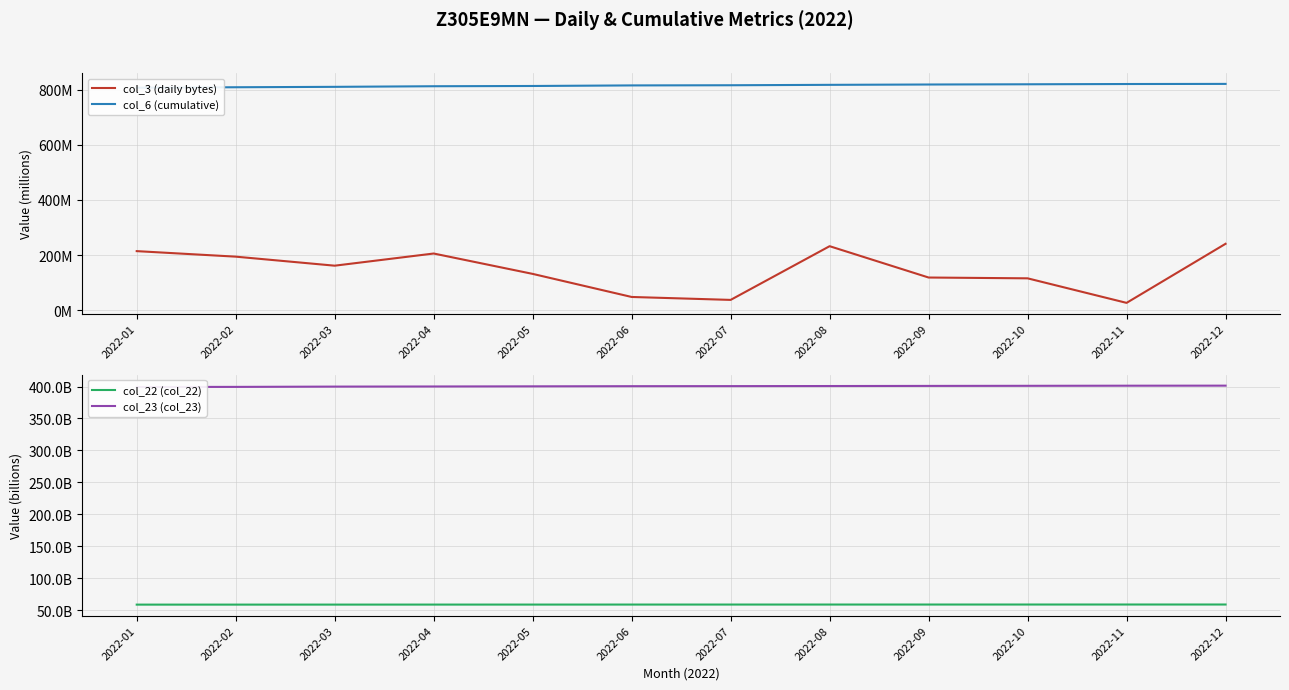

The value of col_3 (daily bytes) at 2022-12 is 241102352. True or false?

True